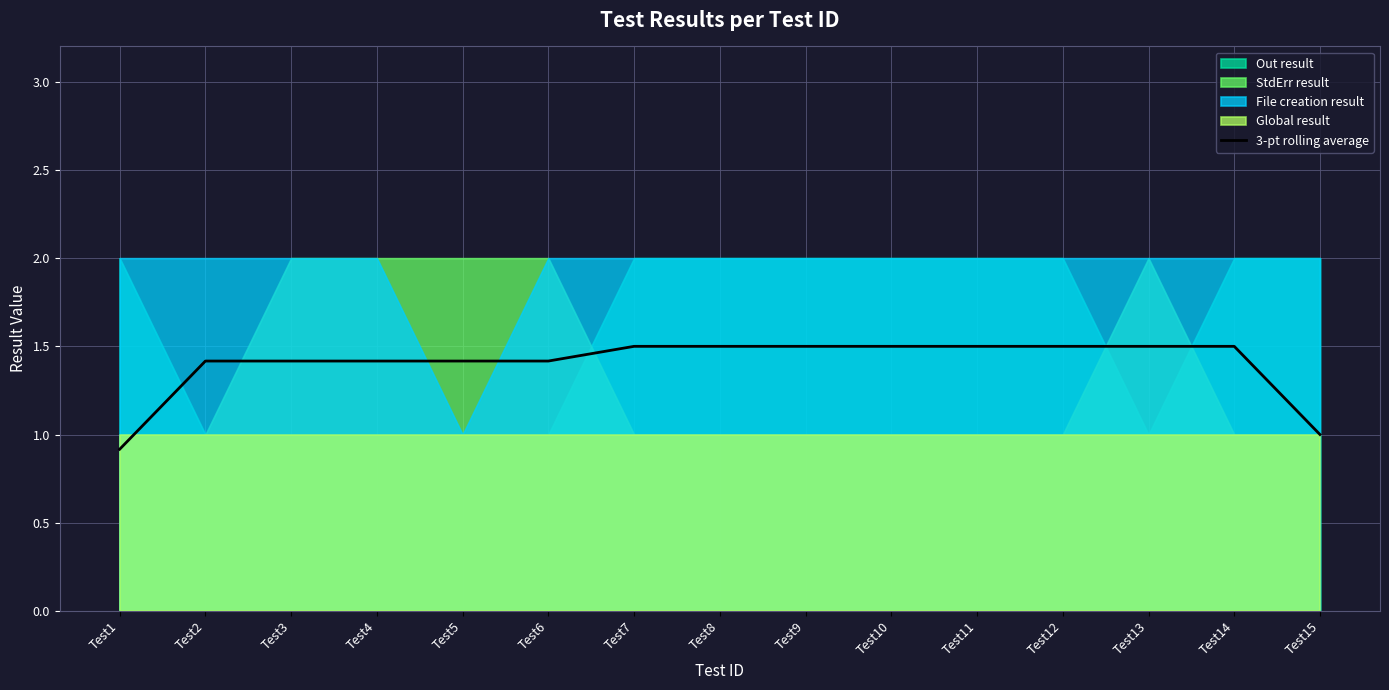

Rank the categories by value from lowest to highest.

Test1, Test15, Test2, Test3, Test4, Test5, Test6, Test7, Test8, Test9, Test10, Test11, Test12, Test13, Test14